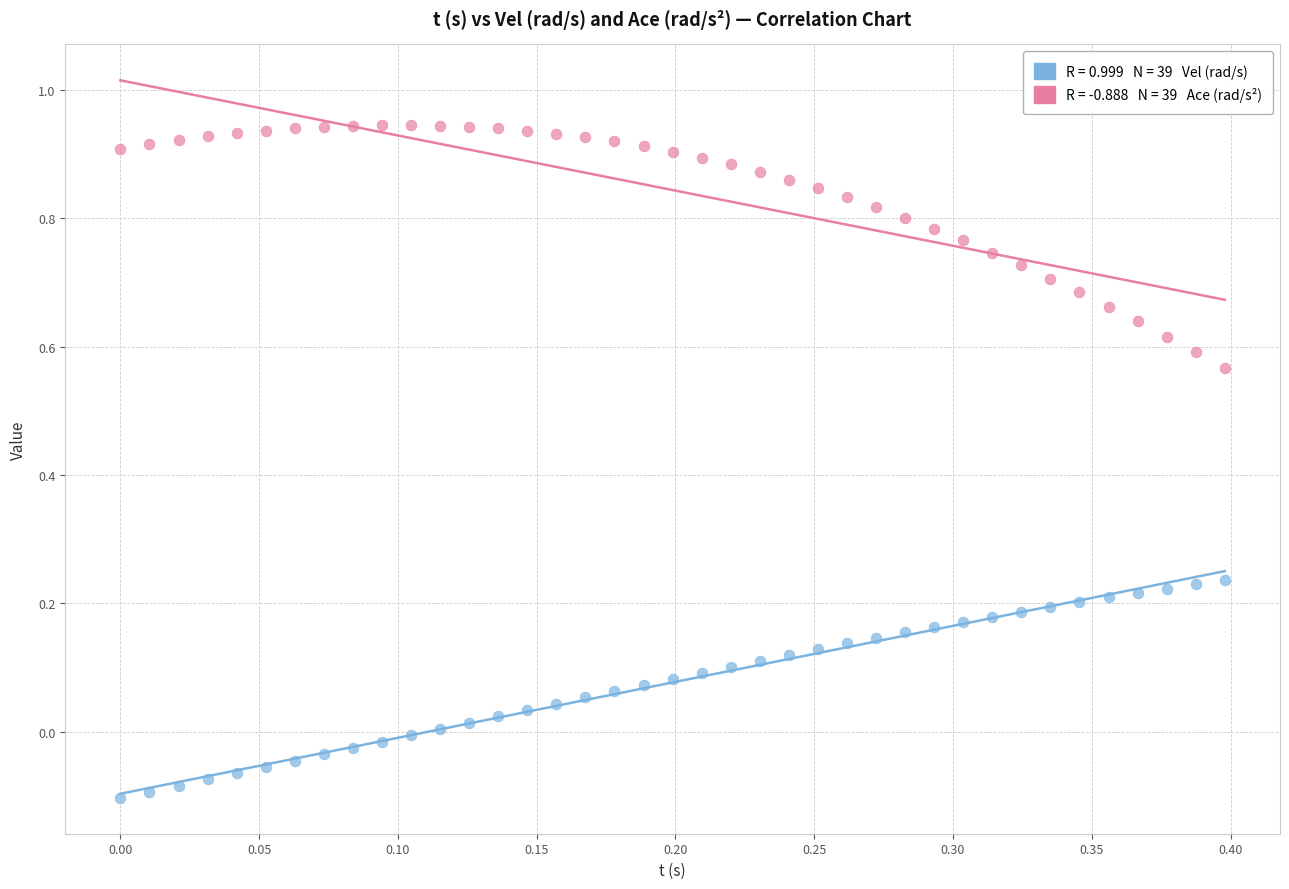

Across all data points, what is the range of Y values (max minus min)?

1.0